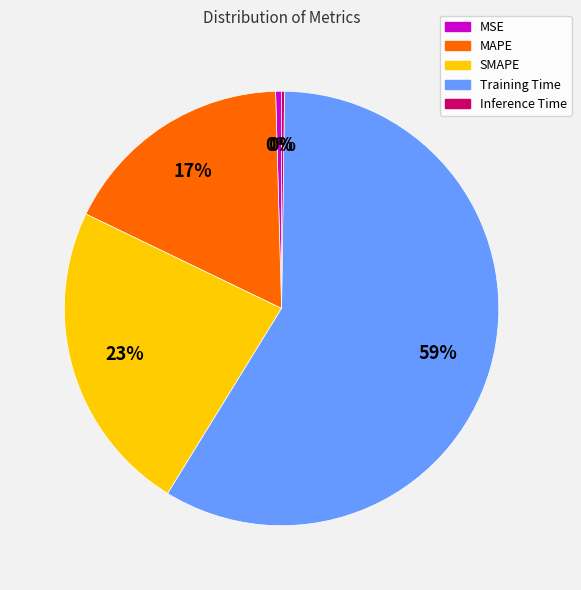

To the nearest percent, what is the average slice percentage?

20%